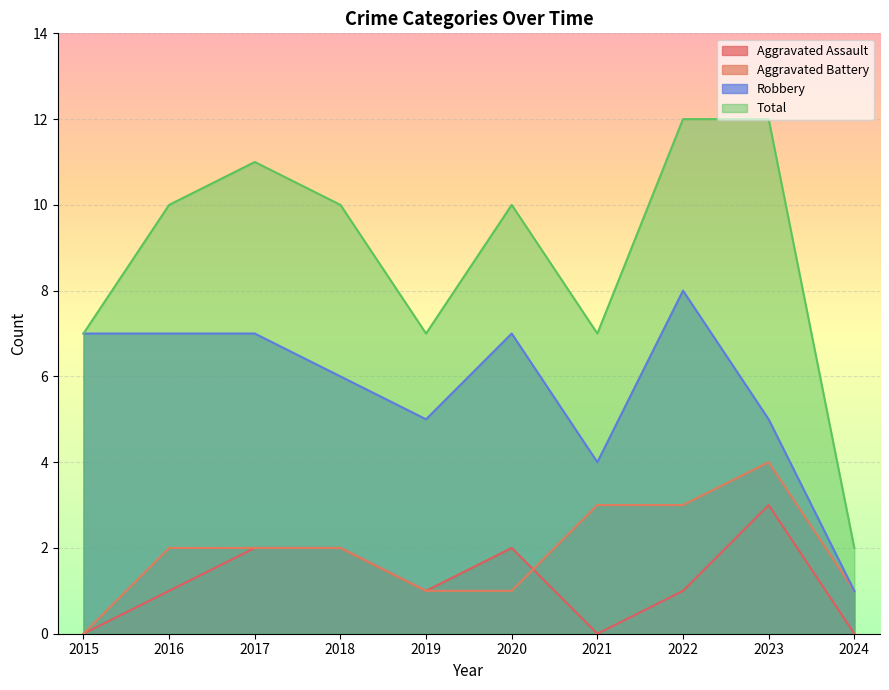

Rank the categories by Aggravated Assault value from highest to lowest.

2023, 2017, 2018, 2020, 2016, 2019, 2022, 2015, 2021, 2024